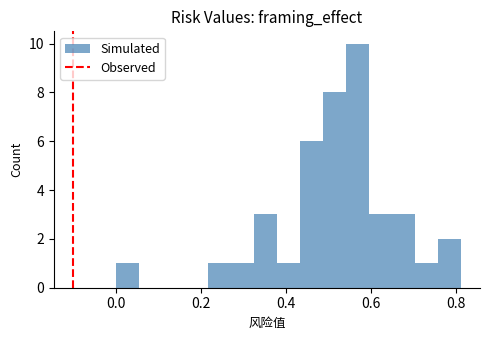

Read against the x-axis, roughly where is the centre of the tallest bar?

0.56